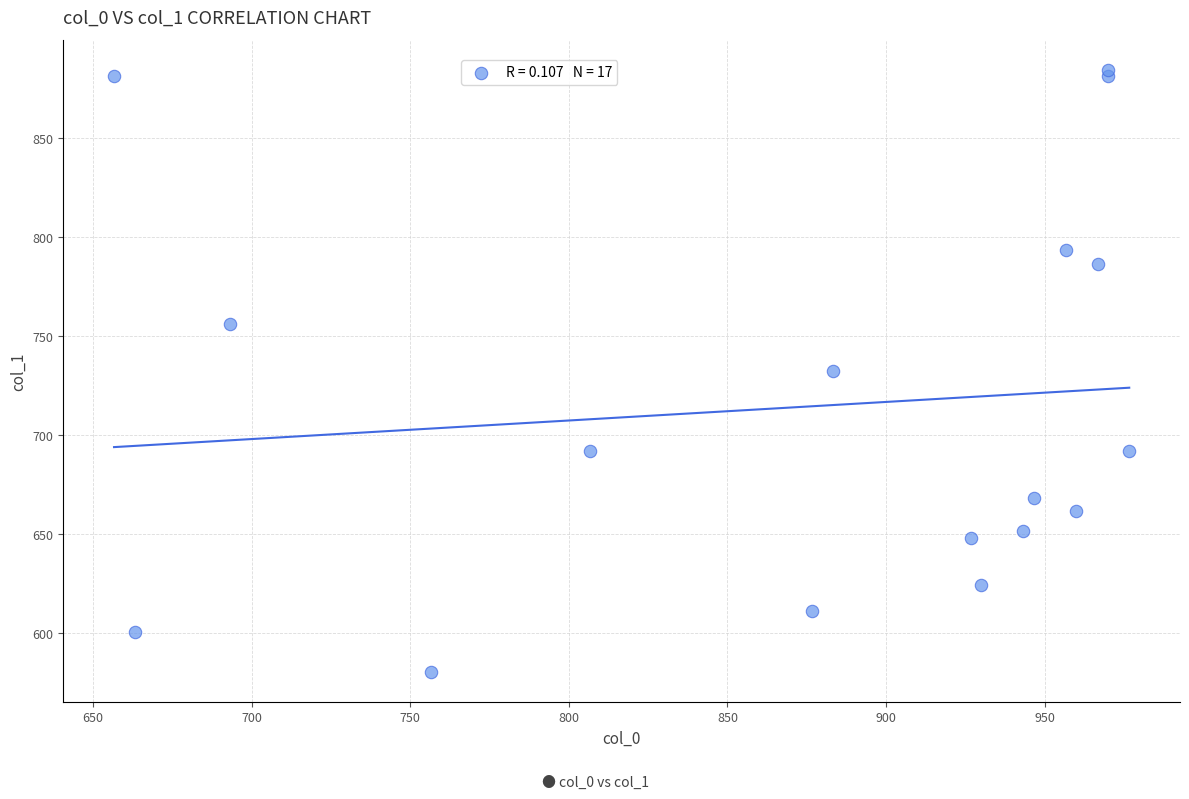

What is the range of X values (max minus min)?

320.0